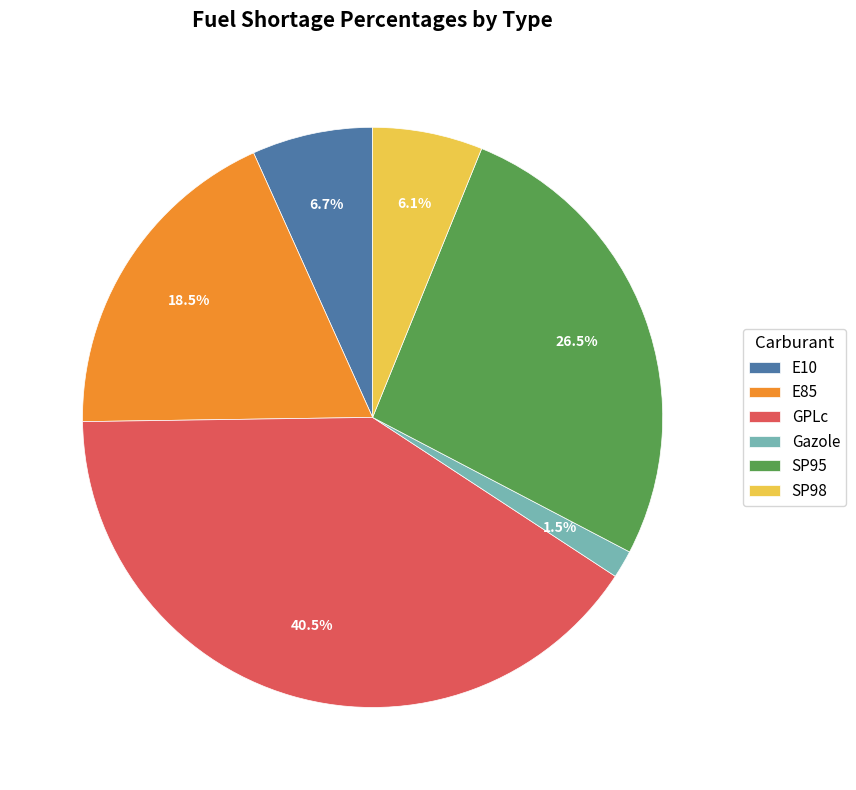

Which slice is the largest?

GPLc